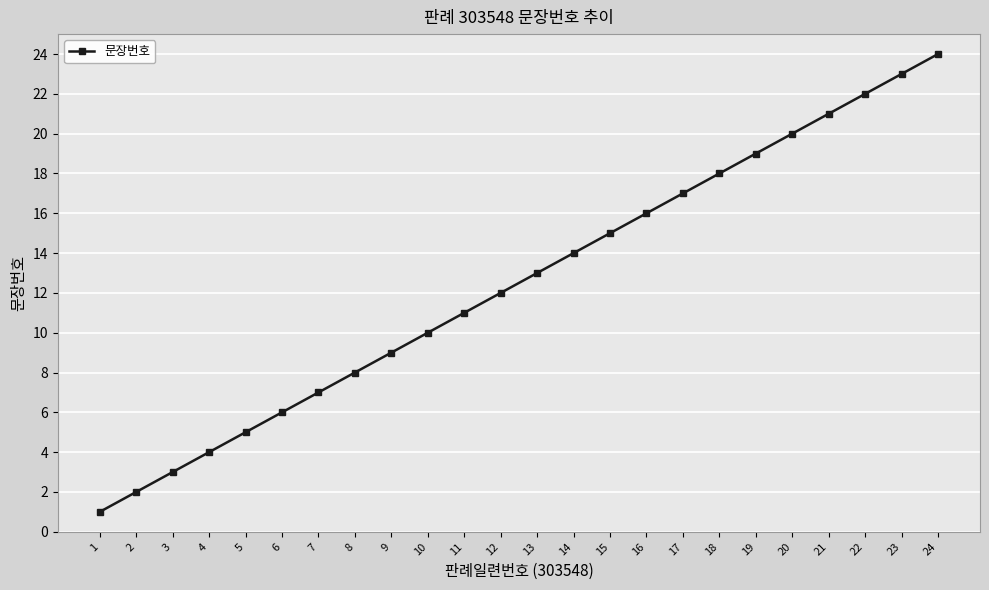

How many distinct data groups are displayed?

1